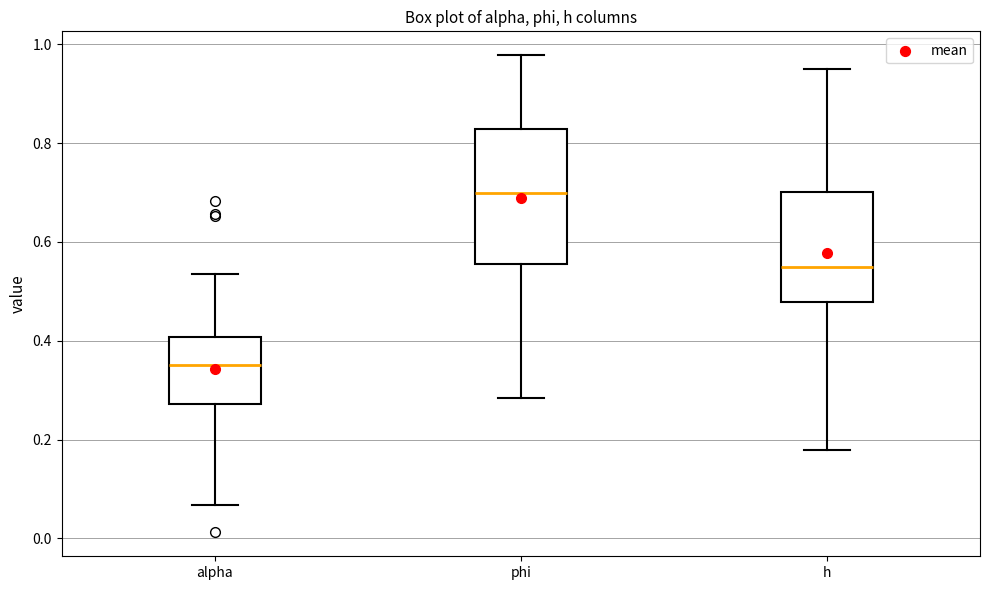

Reading left to right, read every box against the y-axis: the position of its median line, the range the box covers, and the ends of its whiskers. The values are not printed on the chart, so give them approximately, as read against the axis.

alpha: median 0.36, box 0.28 to 0.40, whiskers 0.06 to 0.54
phi: median 0.70, box 0.56 to 0.82, whiskers 0.28 to 0.98
h: median 0.56, box 0.48 to 0.70, whiskers 0.18 to 0.96